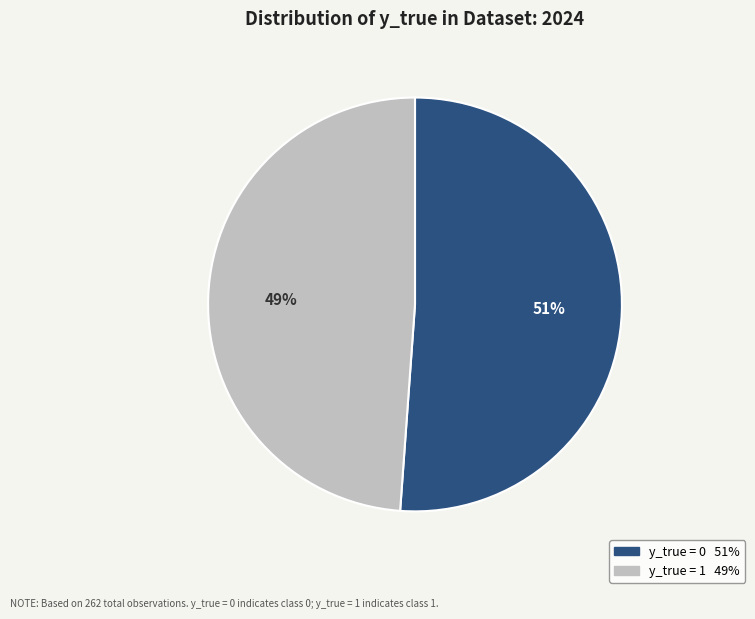

Does any single category account for the majority?

Yes